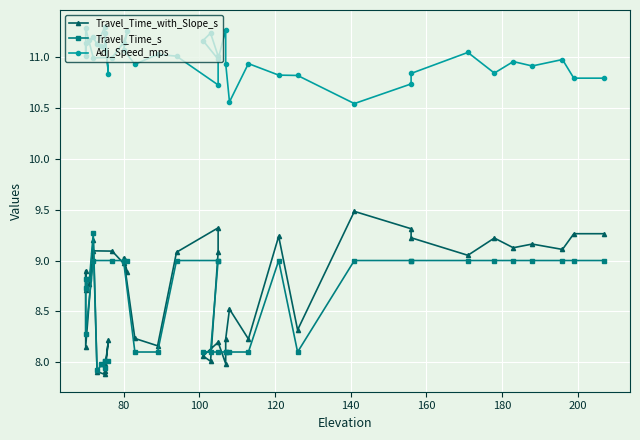

What is the maximum value for Adj_Speed_mps?

11.3